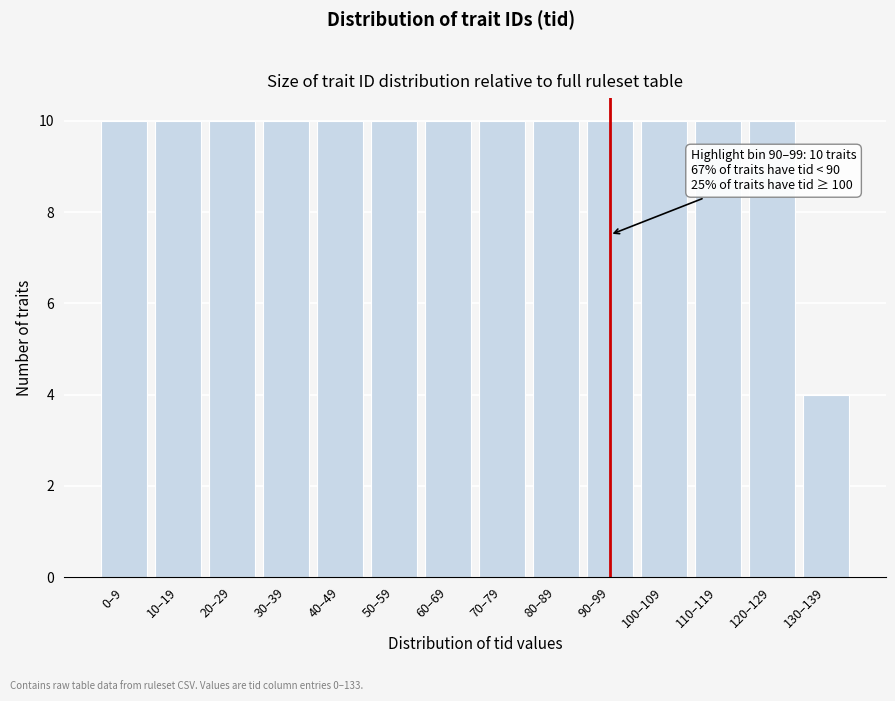

Reading right to left, what are all the values shown in this chart?

4	10	10	10	10	10	10	10	10	10	10	10	10	10